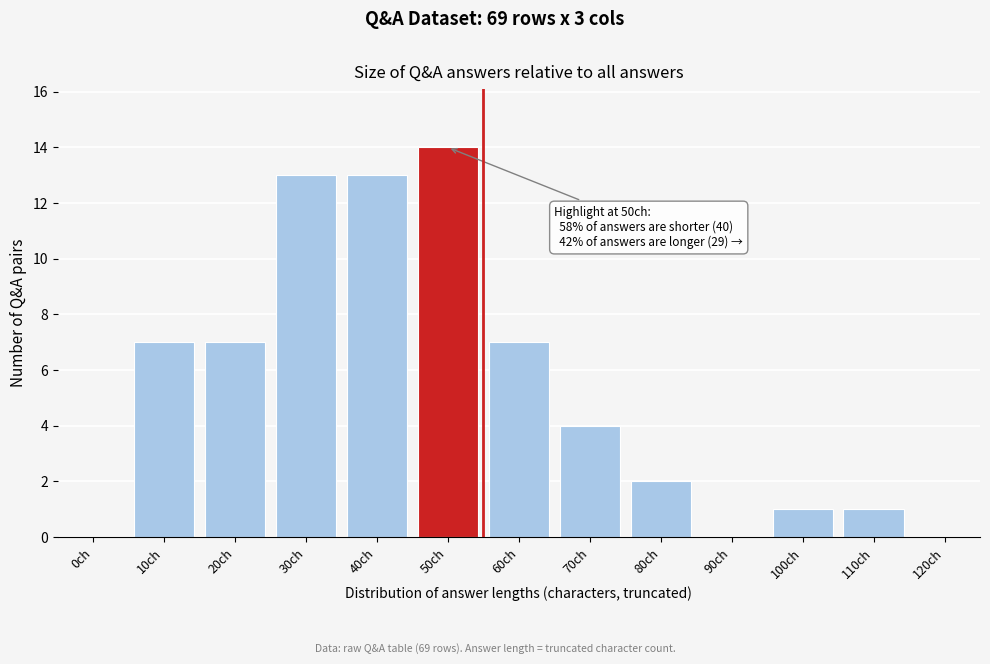

Reading left to right, what are all the values shown in this chart?

0ch=0	10ch=7	20ch=7	30ch=13	40ch=13	50ch=14	60ch=7	70ch=4	80ch=2	90ch=0	100ch=1	110ch=1	120ch=0